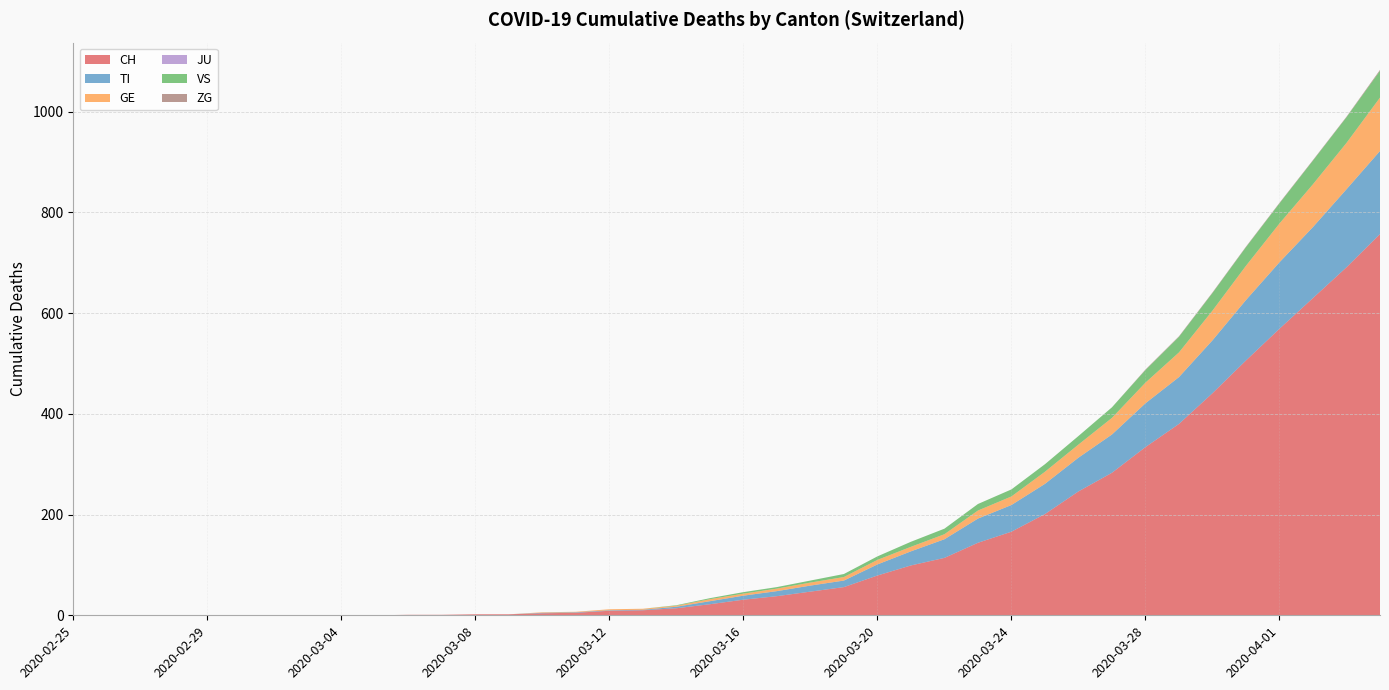

Reading left to right, list all the values displayed in this chart.

CH: 0	0	0	0	0	0	0	0	0	0	1	1	2	2	4	5	9	10	14	22	31	38	47	56	79	99	114	144	166	201	246	283	334	380	441	506	569	630	691	757
TI: 0	0	0	0	0	0	0	0	0	0	0	0	0	0	1	1	1	1	3	6	8	10	12	13	22	28	37	48	53	60	67	76	87	93	105	120	132	141	155	165
GE: 0	0	0	0	0	0	0	0	0	0	0	0	0	0	1	1	2	2	2	4	4	5	6	7	9	9	10	16	17	24	26	33	41	49	59	68	77	85	92	106
JU: 0	0	0	0	0	0	0	0	0	0	0	0	0	0	0	0	0	0	0	0	0	0	0	0	0	0	0	0	0	0	0	0	0	0	0	0	0	0	0	0
VS: 0	0	0	0	0	0	0	0	0	0	0	0	0	0	0	0	0	0	1	2	3	3	4	6	7	10	11	13	14	15	17	21	25	31	35	37	40	47	51	53
ZG: 0	0	0	0	0	0	0	0	0	0	0	0	0	0	0	0	0	0	0	0	0	0	0	0	0	0	0	0	0	0	0	0	1	1	1	1	1	1	1	2